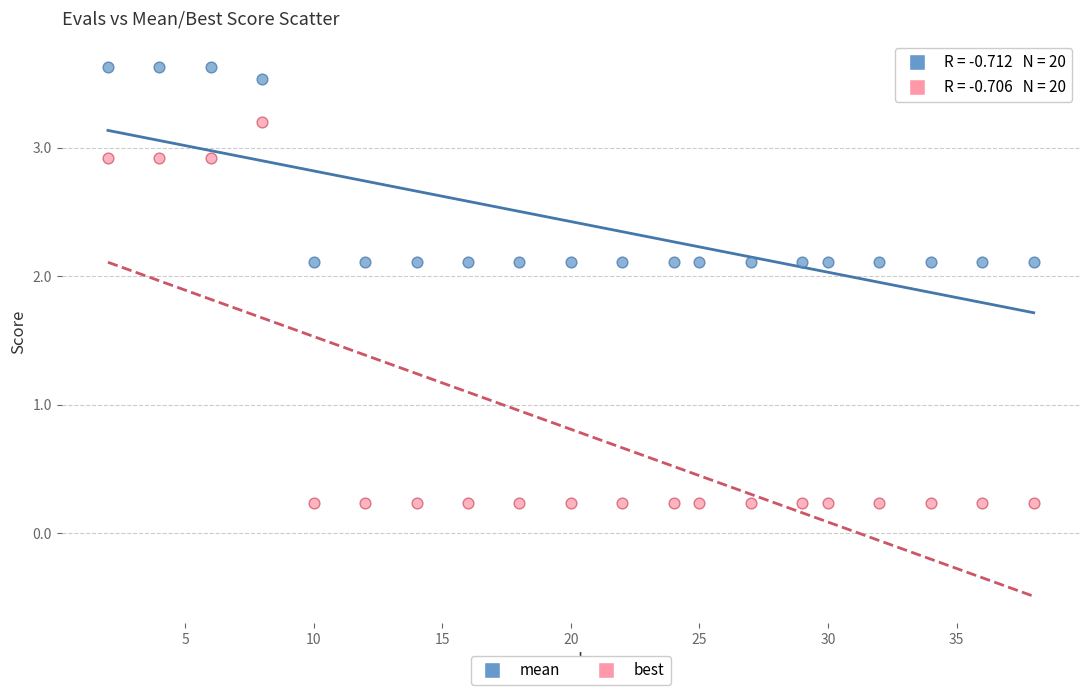

Which series contains the lowest Y value?

best